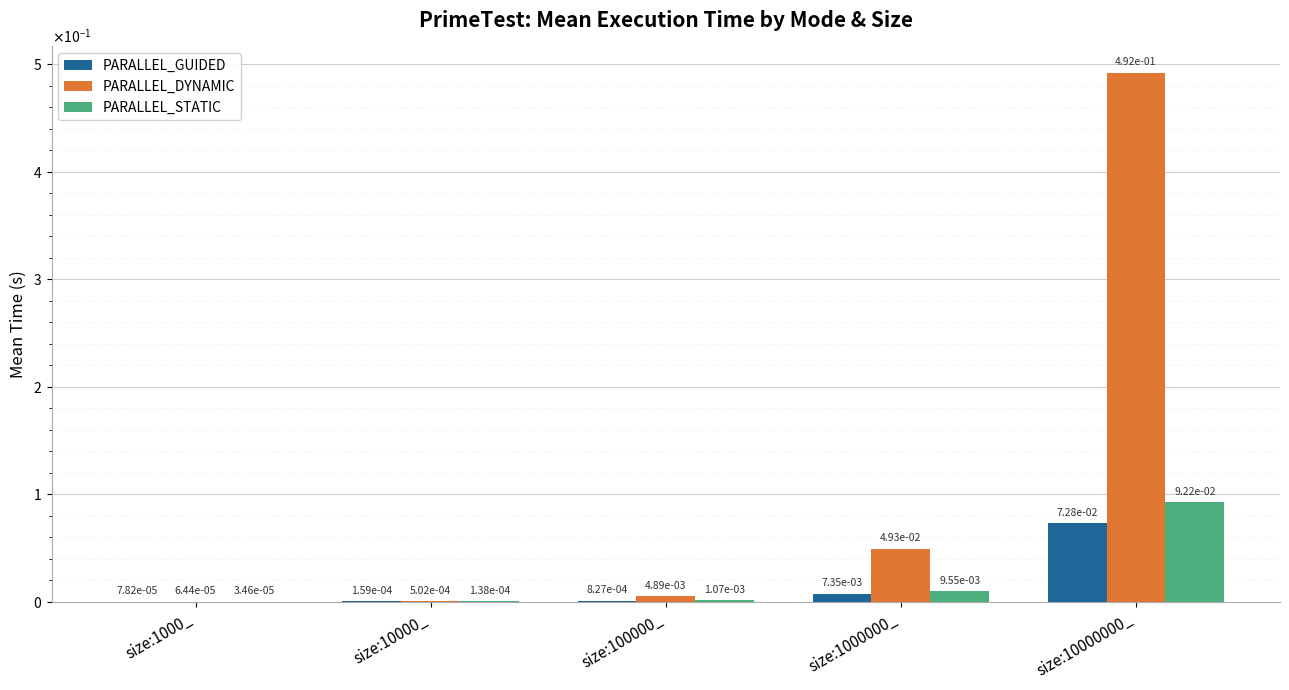

Reading right to left, extract all data points from this chart.

PARALLEL_GUIDED: 0.1	0.0	0.0	0.0	0.0
PARALLEL_DYNAMIC: 0.5	0.0	0.0	0.0	0.0
PARALLEL_STATIC: 0.1	0.0	0.0	0.0	0.0